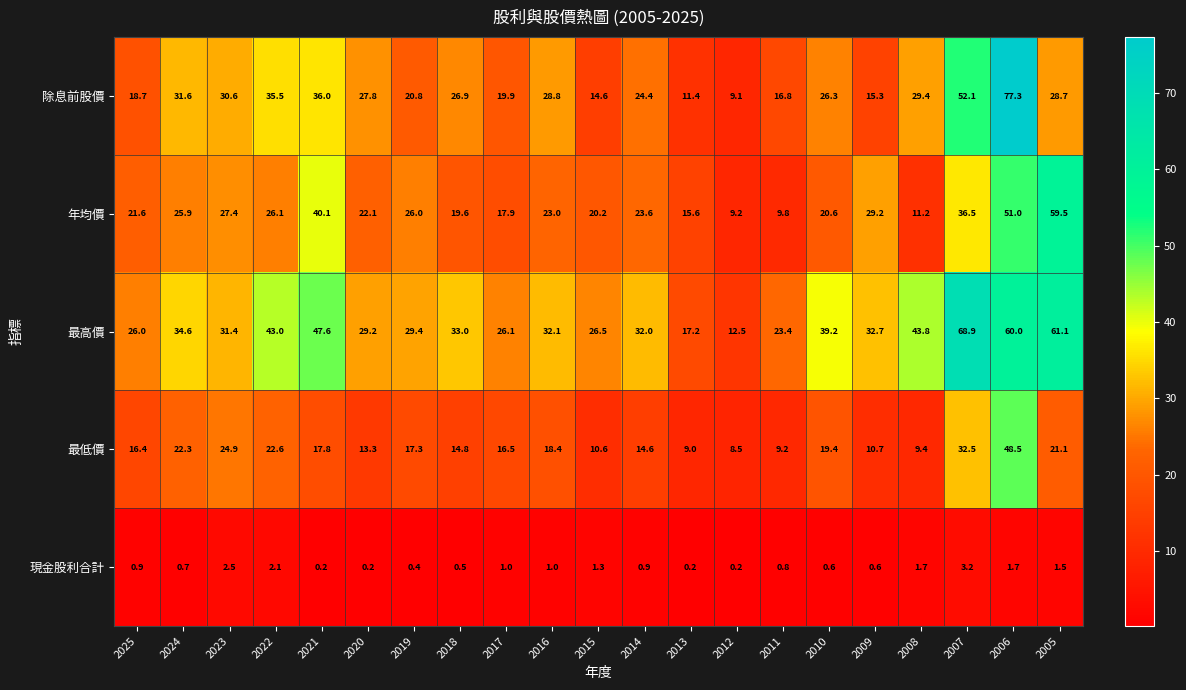

Rank the series by their maximum value, from highest to lowest.

除息前股價, 最高價, 年均價, 最低價, 現金股利合計